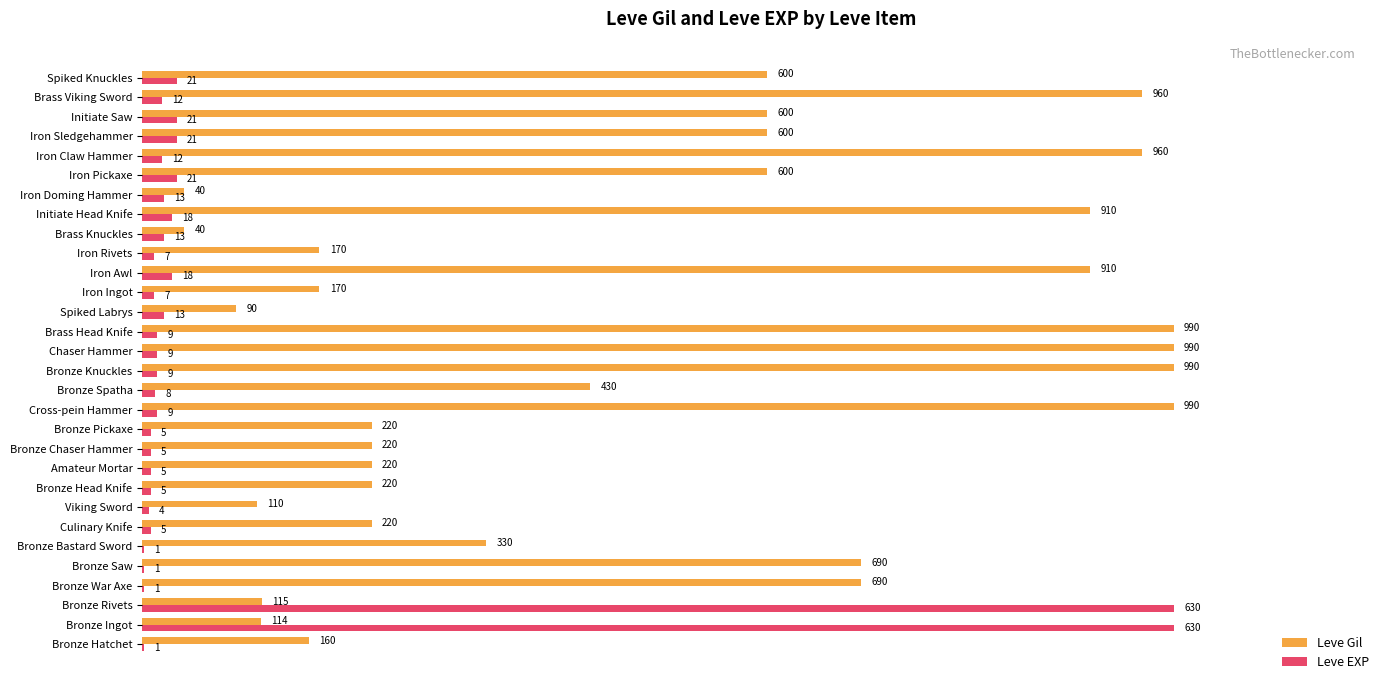

What are all the series names shown in the legend?

Leve Gil, Leve EXP